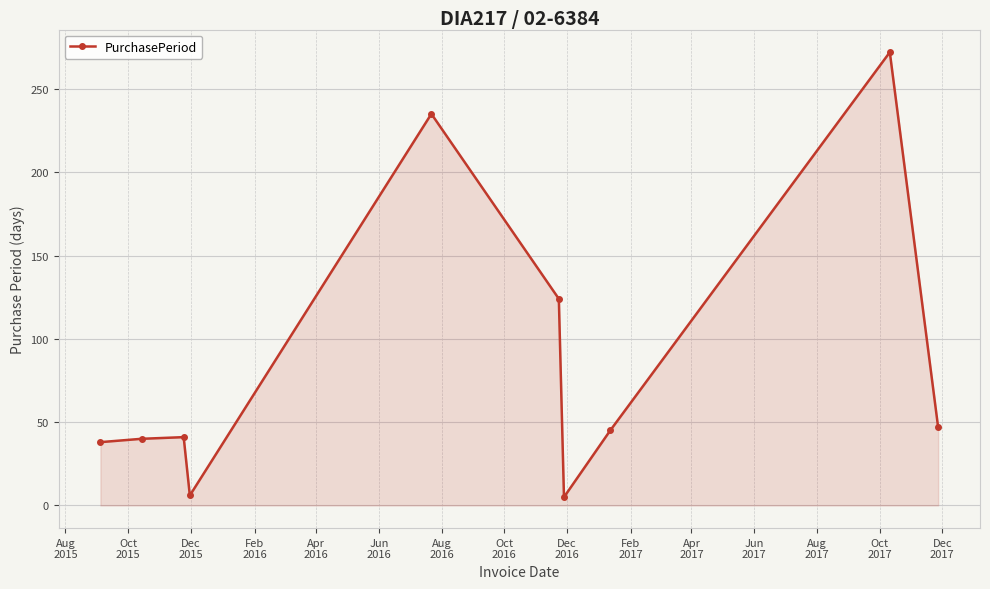

True or false: the data has more than 2 interior local peaks.

True